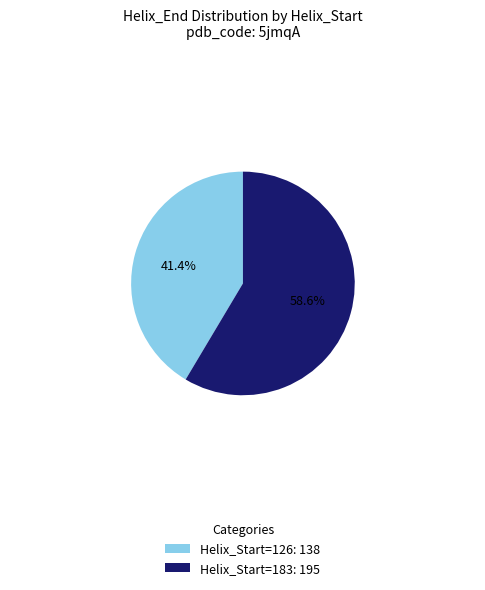

Is there any slice that represents more than half of the pie?

Yes